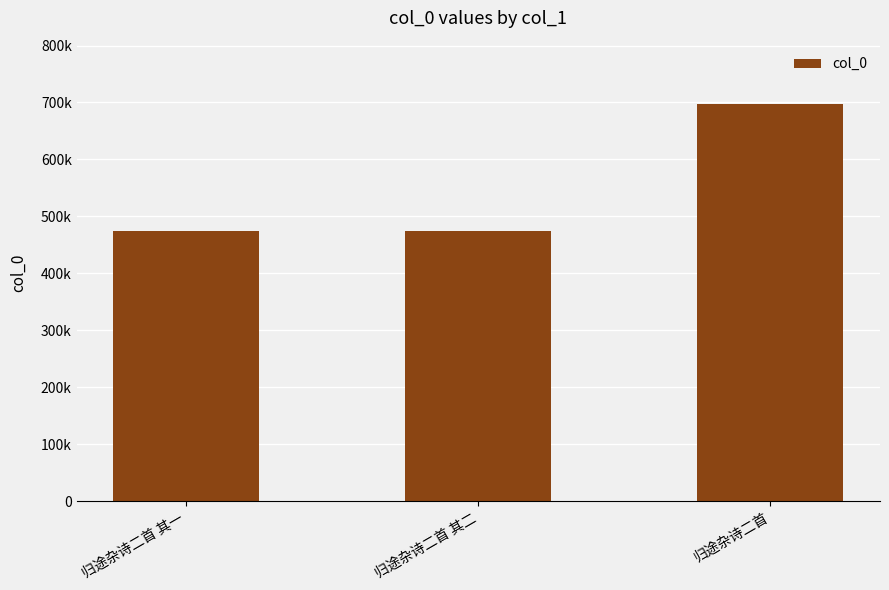

What is the difference between the values at 归途杂诗二首 and 归途杂诗二首 其一?

222818